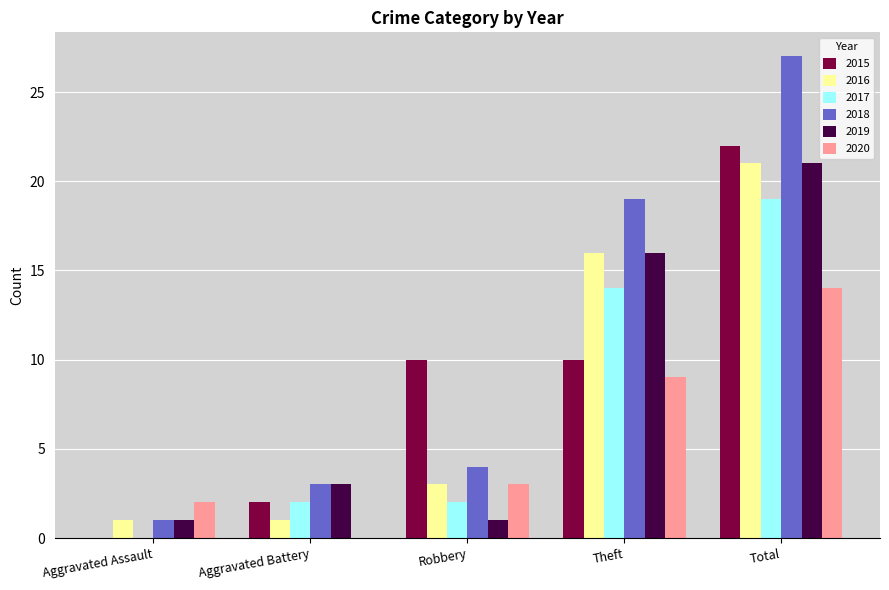

Which label corresponds to the largest value in the chart?

Total